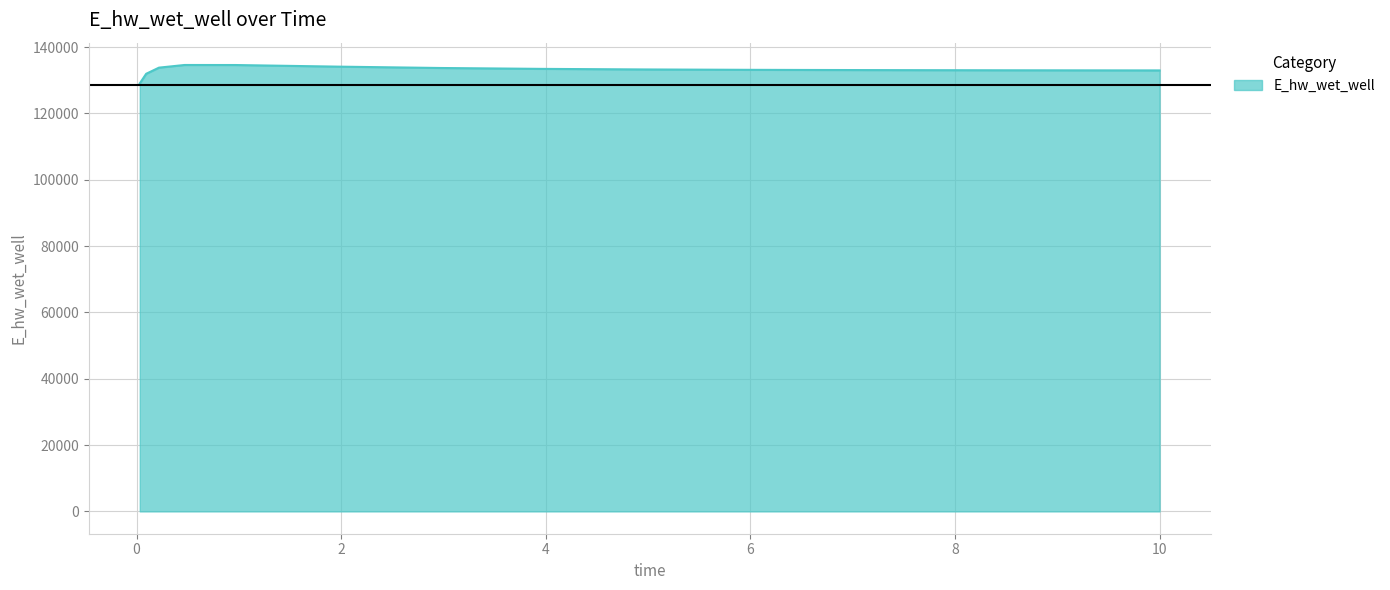

What is the maximum value shown in the chart?

134620.0